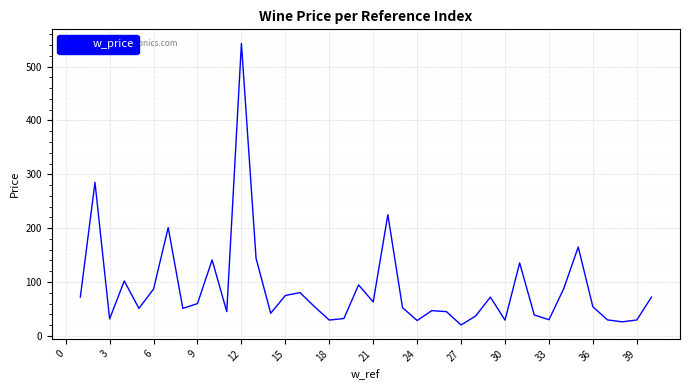

What is the maximum value shown in the chart?

543.0